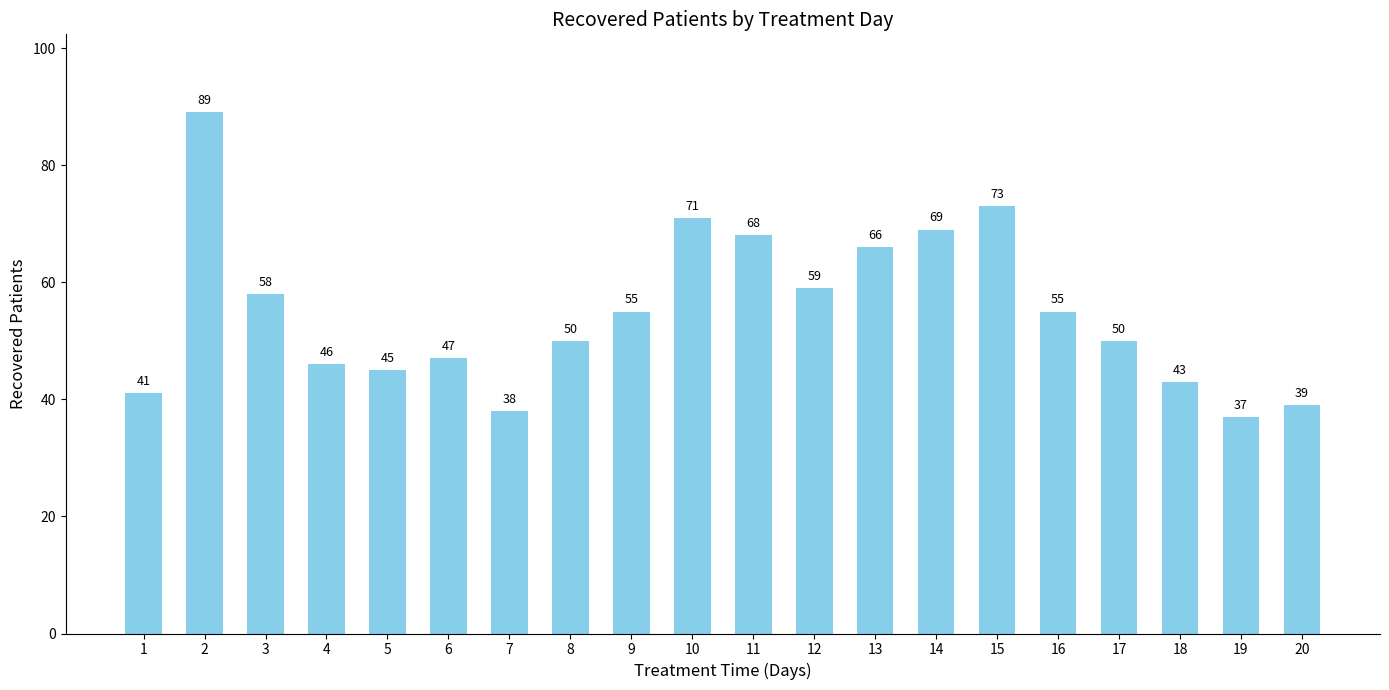

Which label corresponds to the smallest value in the chart?

19